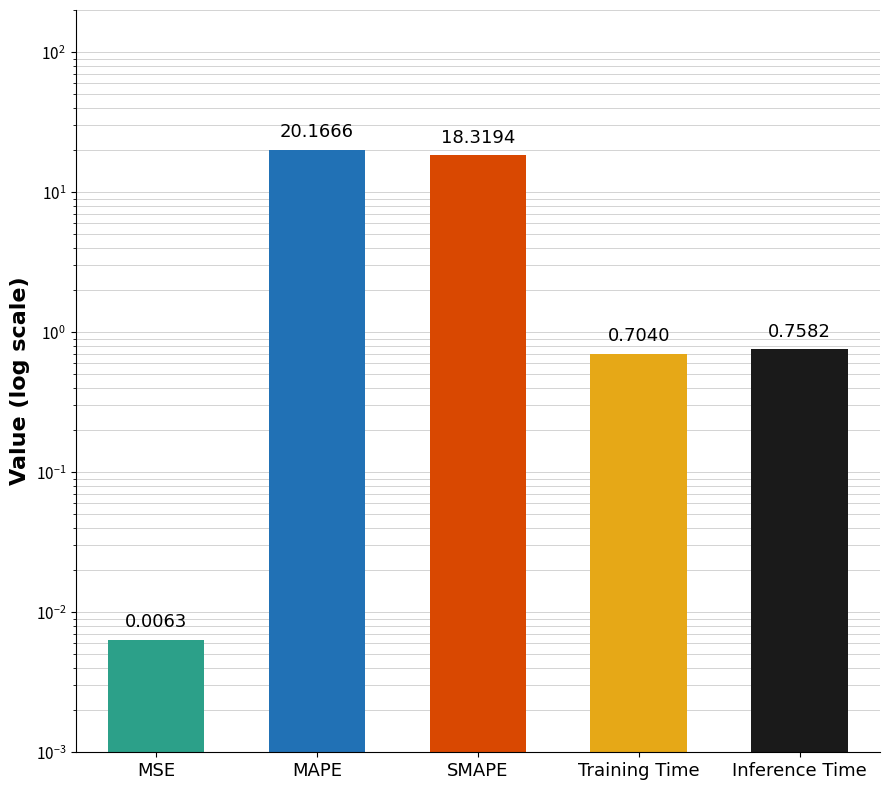

What position from the left is Inference Time?

5